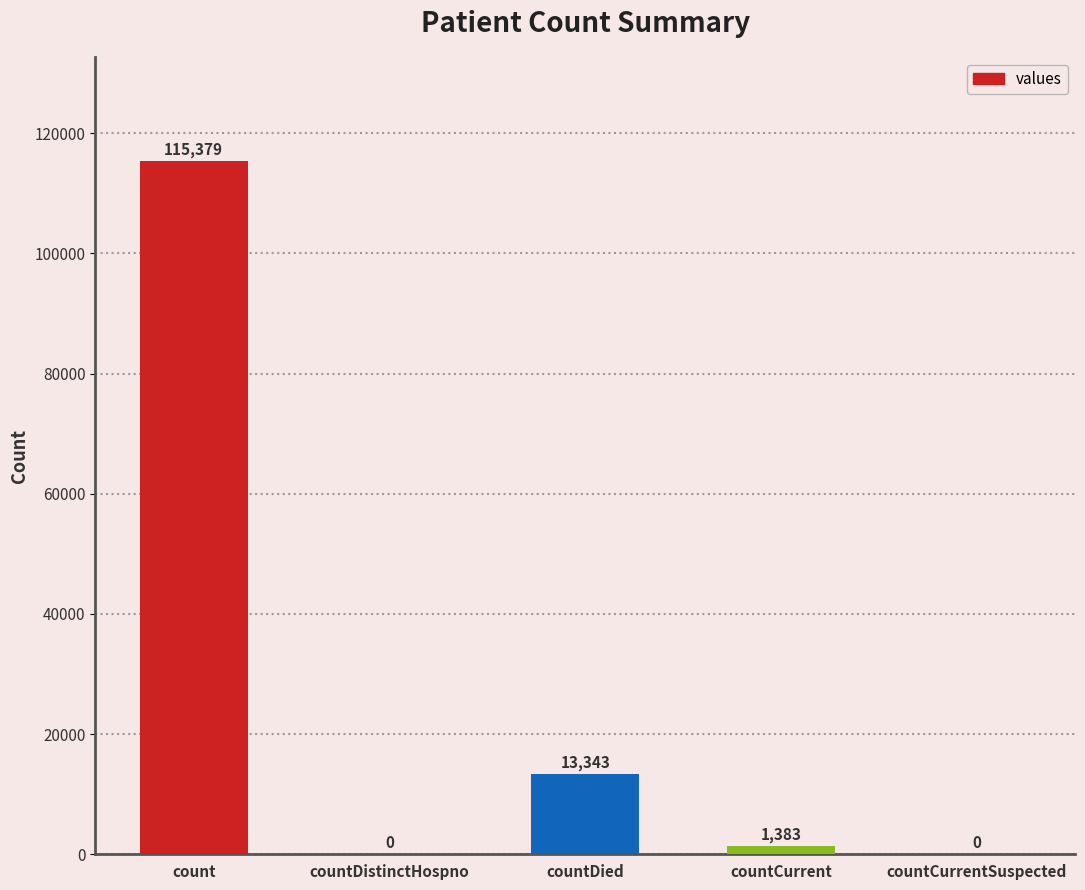

Between countCurrentSuspected and countDied, which is larger?

countDied